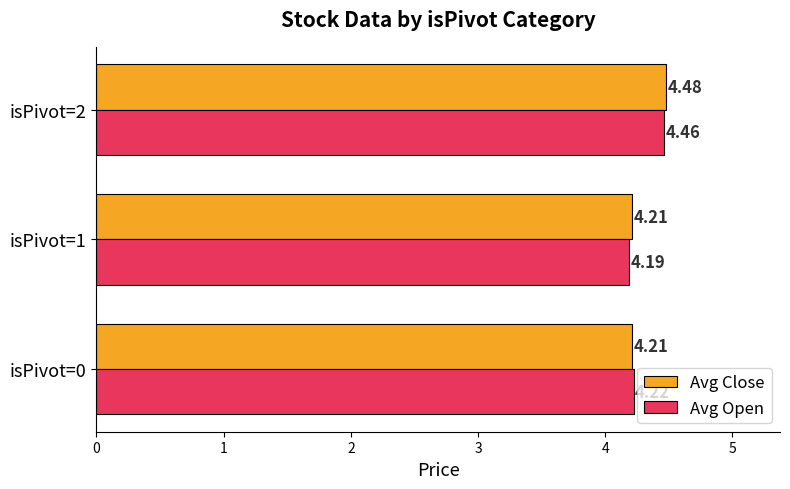

What is the sum of the Avg Open values at isPivot=2 and isPivot=0?

8.7